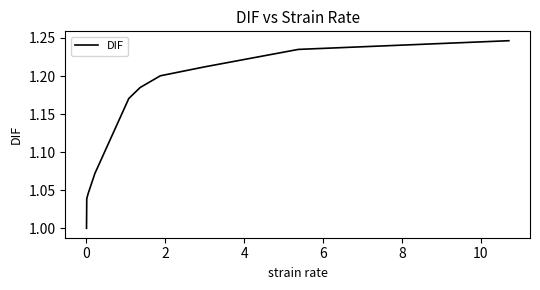

How many lines are shown in the chart?

1